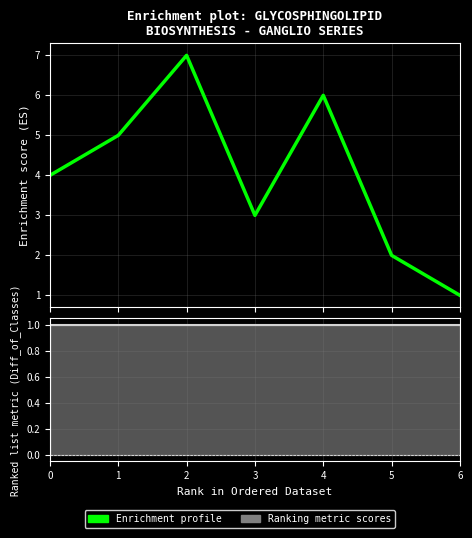

True or false: Ranking metric scores and Enrichment profile intersect in this chart.

False